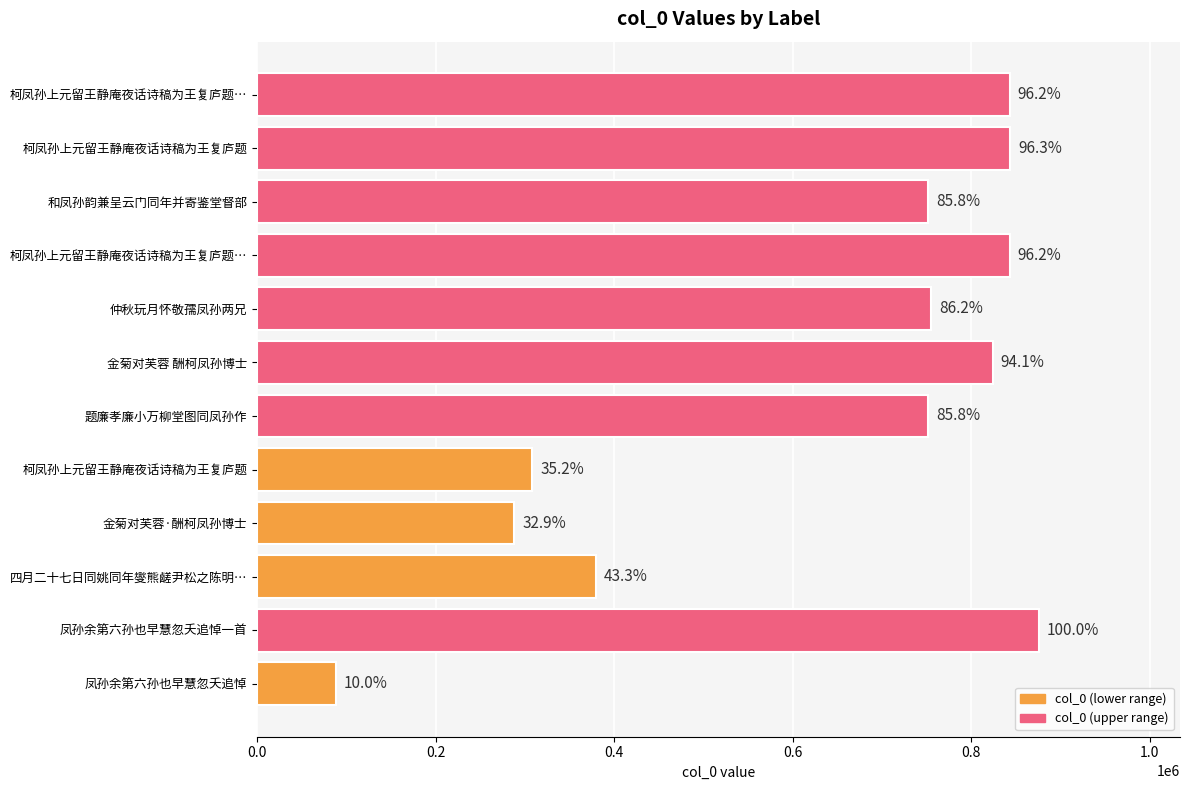

Does the chart contain stacked bars?

No